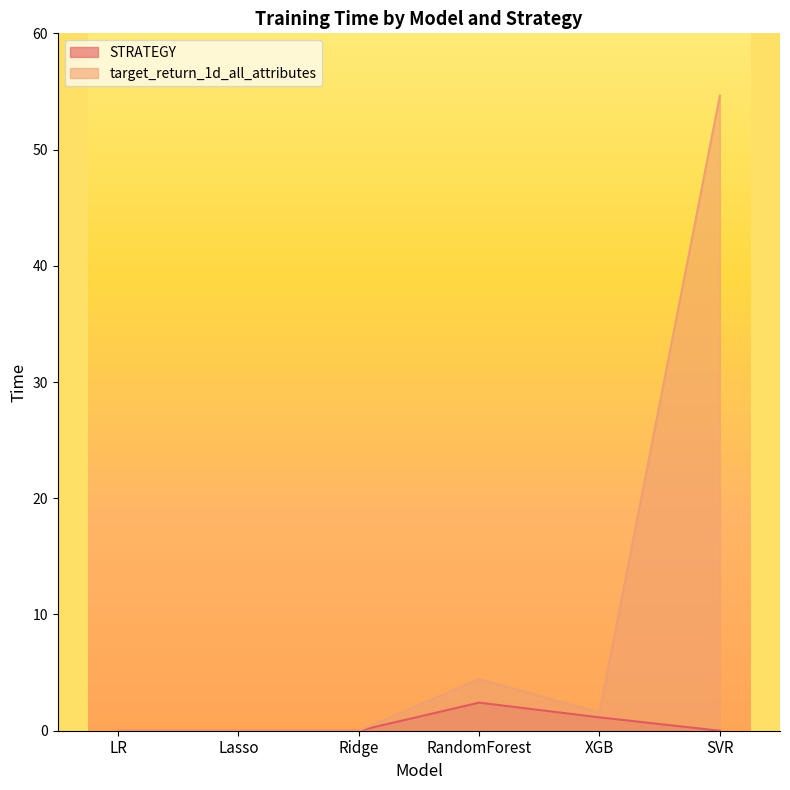

How many values in STRATEGY are above zero?

2